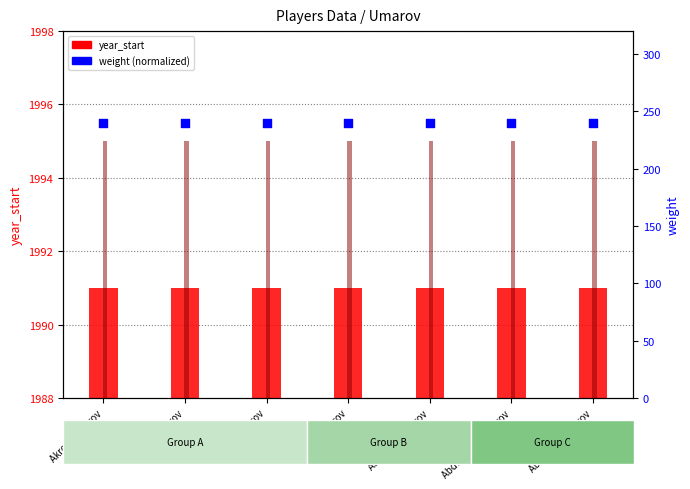

Which series has the largest total across all categories?

weight (normalized)